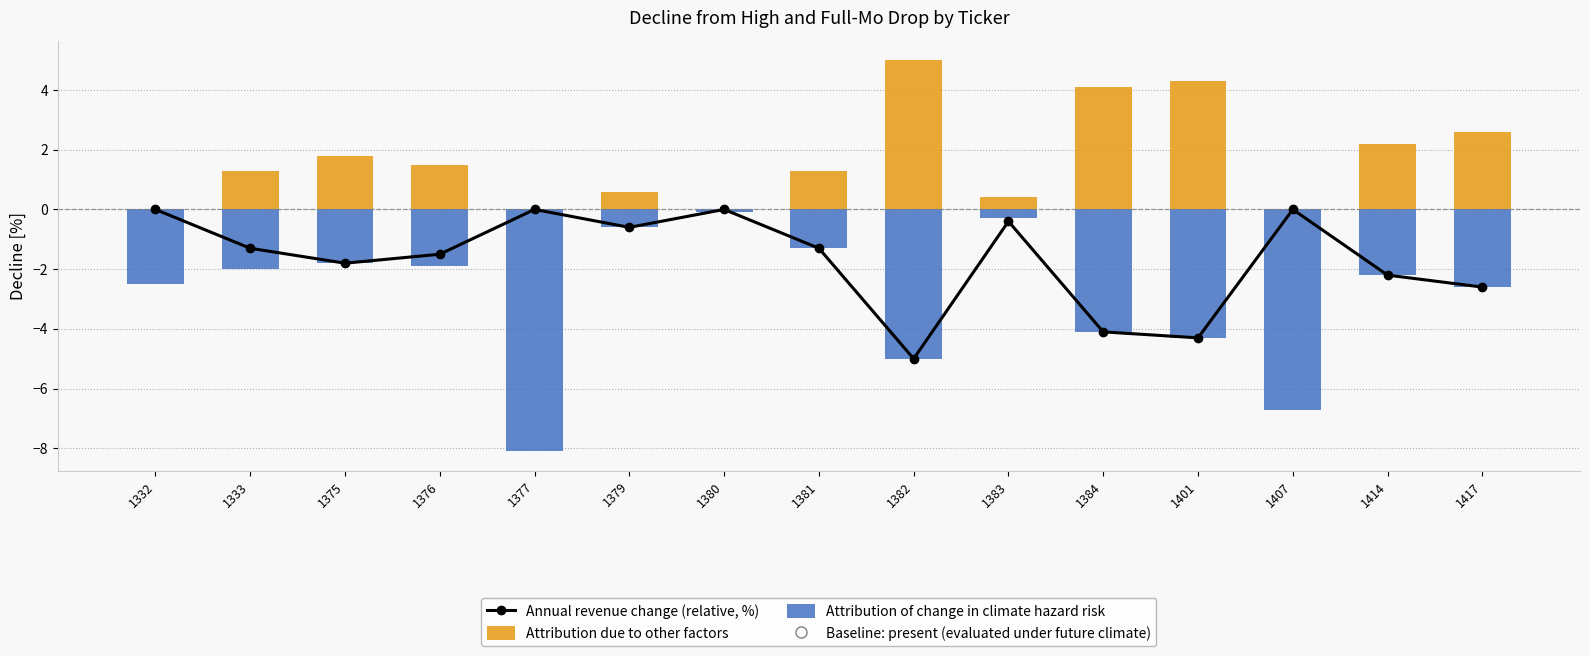

Reading right to left, transcribe all the data shown in this chart.

Annual revenue change (relative, %): 1417=-2.6	1414=-2.2	1407=0.0	1401=-4.3	1384=-4.1	1383=-0.4	1382=-5.0	1381=-1.3	1380=0.0	1379=-0.6	1377=0.0	1376=-1.5	1375=-1.8	1333=-1.3	1332=0.0
Attribution due to other factors: 1417=2.6	1414=2.2	1407=0.0	1401=4.3	1384=4.1	1383=0.4	1382=5.0	1381=1.3	1380=0.0	1379=0.6	1377=0.0	1376=1.5	1375=1.8	1333=1.3	1332=0.0
Attribution of change in climate hazard risk: 1417=-2.6	1414=-2.2	1407=-6.7	1401=-4.3	1384=-4.1	1383=-0.3	1382=-5.0	1381=-1.3	1380=-0.1	1379=-0.6	1377=-8.1	1376=-1.9	1375=-1.8	1333=-2.0	1332=-2.5